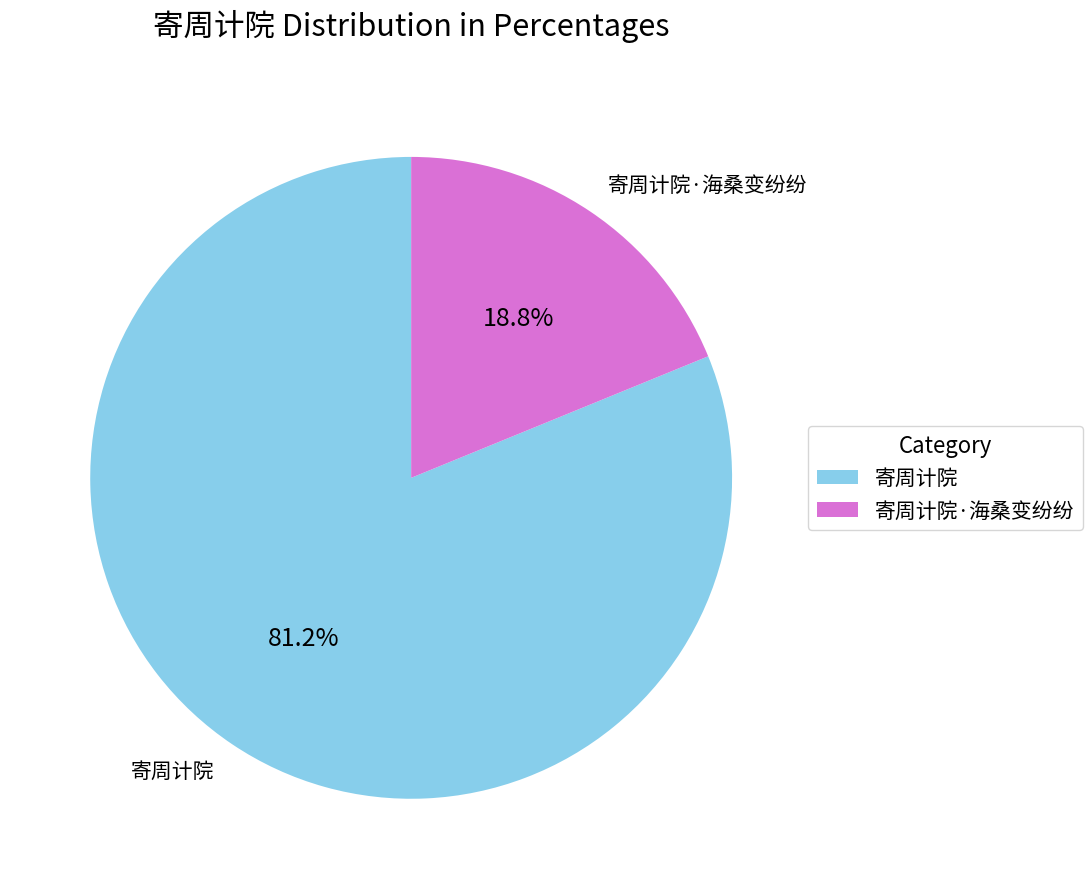

Between 寄周计院 and 寄周计院·海桑变纷纷, which is larger?

寄周计院